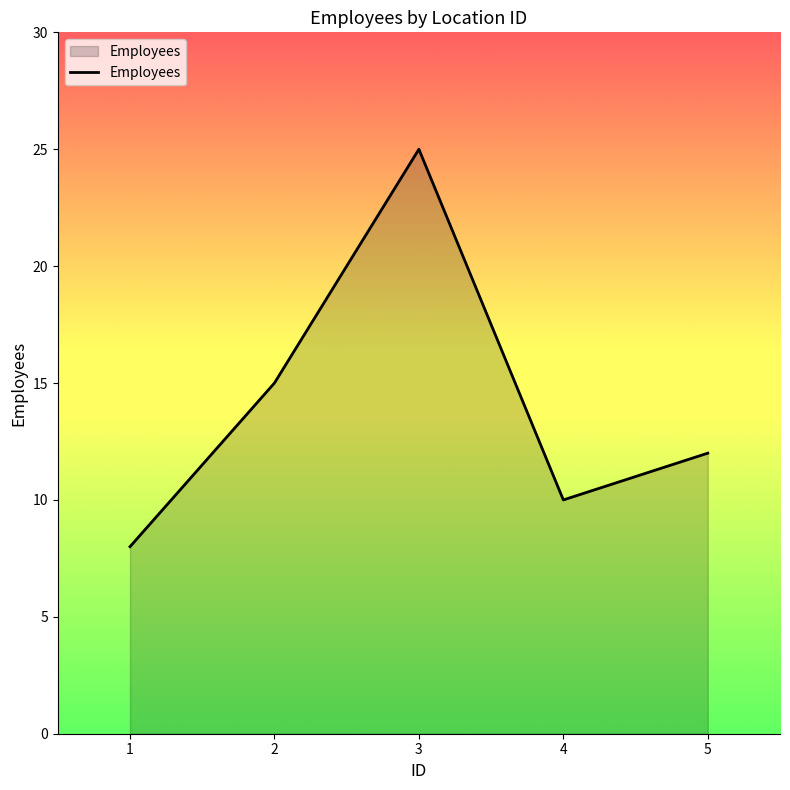

List the labels in order of value, largest first.

3, 2, 5, 4, 1